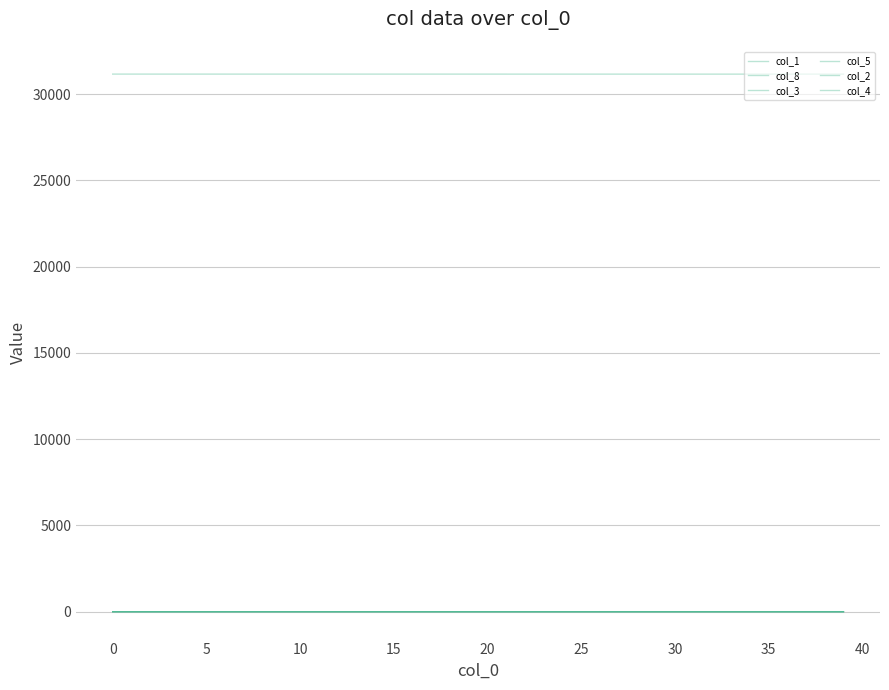

True or false: col_2 and col_4 cross at least once.

False